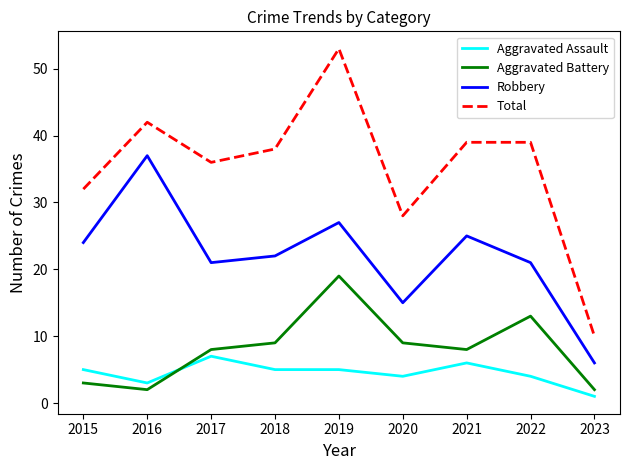

What is the difference between the highest and lowest values at 2018?

33